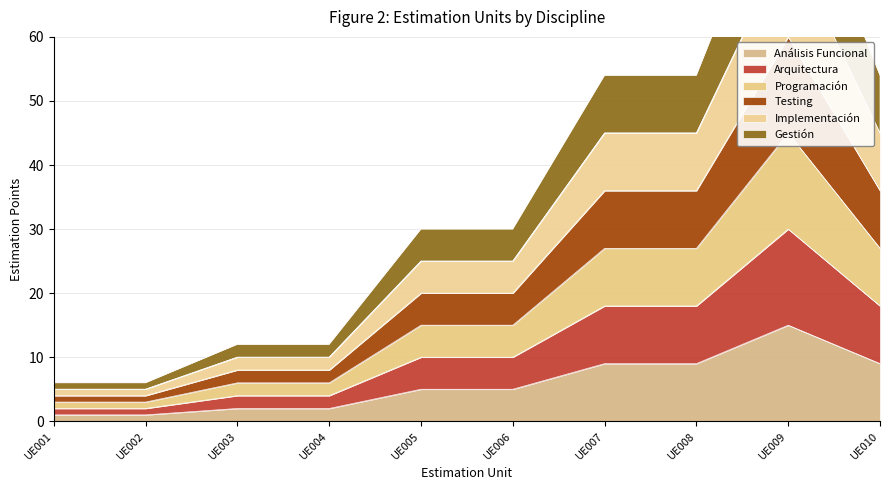

What are all the series names shown in the legend?

Análisis Funcional, Arquitectura, Programación, Testing, Implementación, Gestión